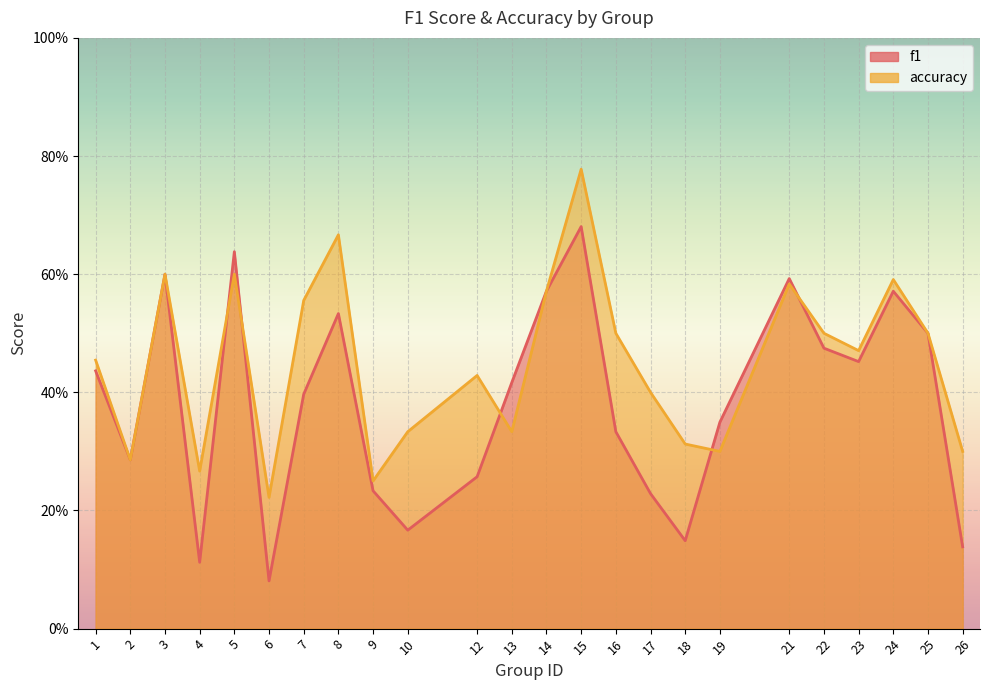

Rank the categories by accuracy value from lowest to highest.

6, 9, 4, 2, 19, 26, 18, 10, 13, 17, 12, 1, 23, 16, 22, 25, 7, 14, 21, 24, 3, 5, 8, 15